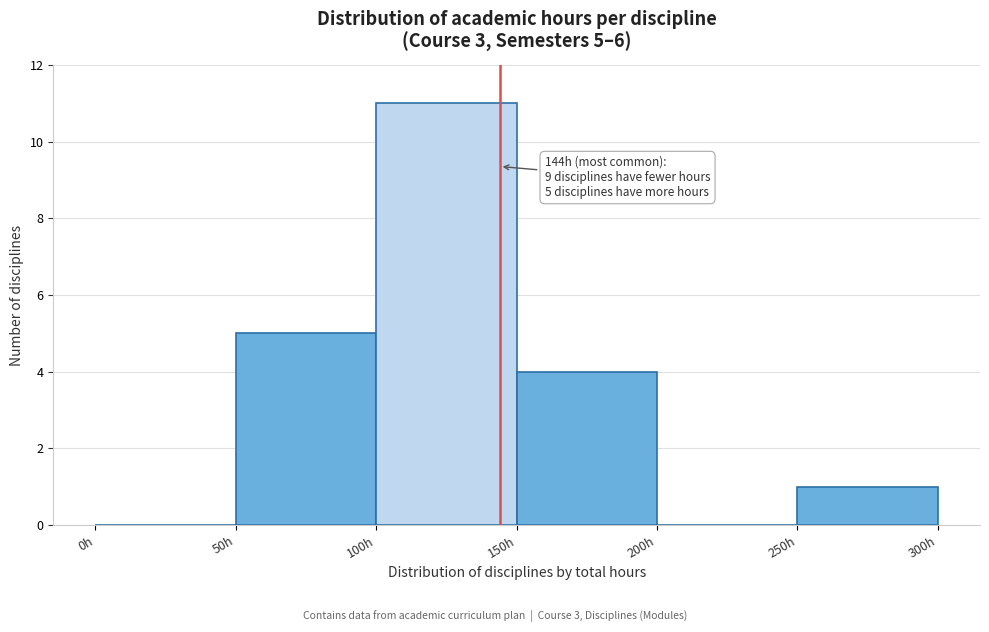

Over which range of the x-axis is the bar tallest?

100 to 150